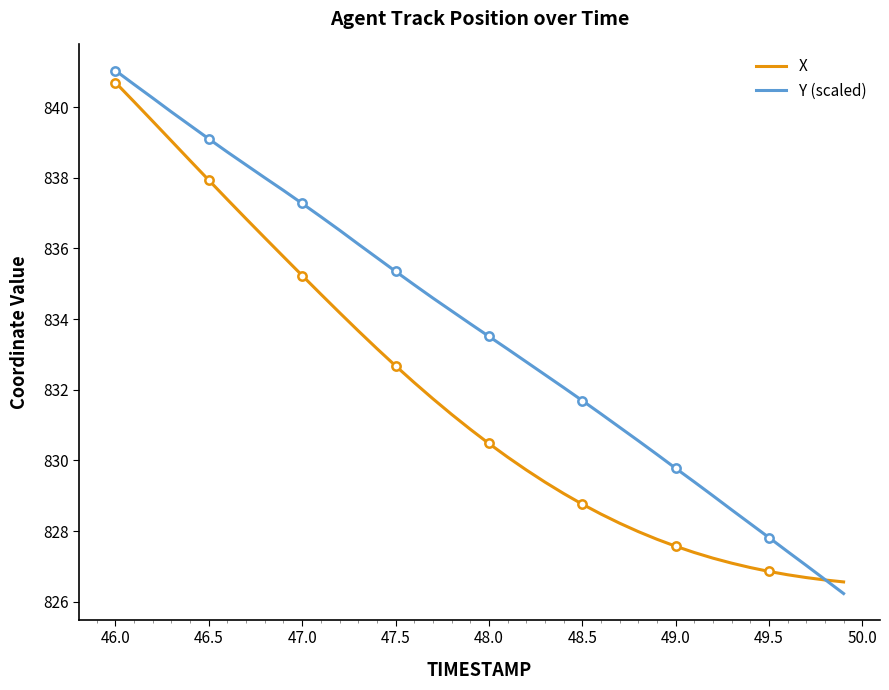

What is the average value of the X series?

831.8